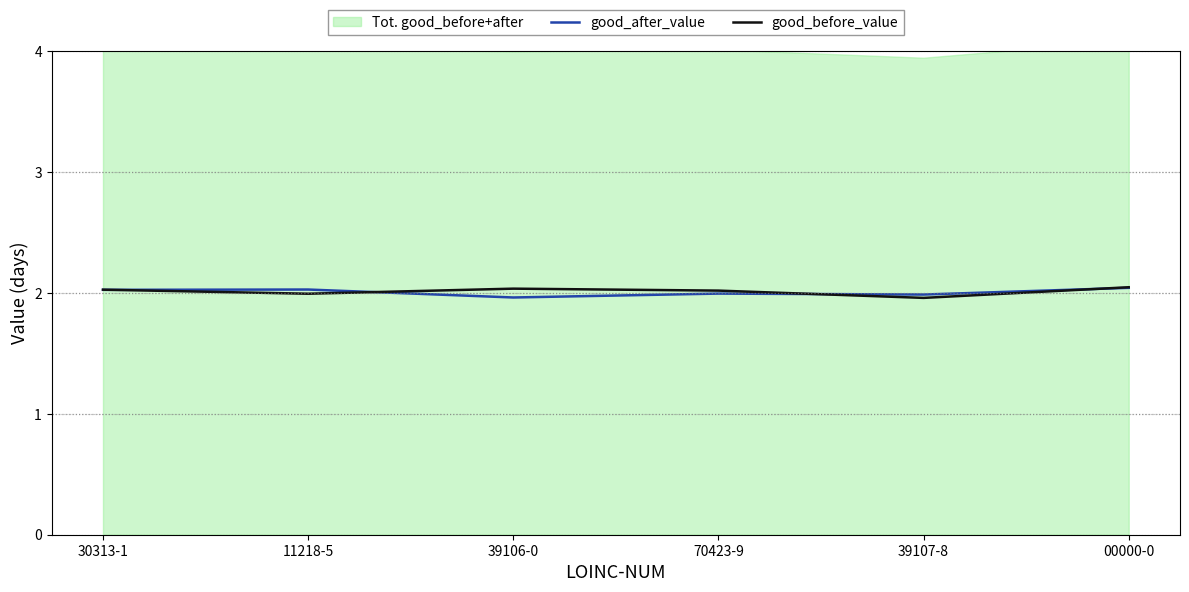

What is the label of the 2nd point from the right?

39107-8